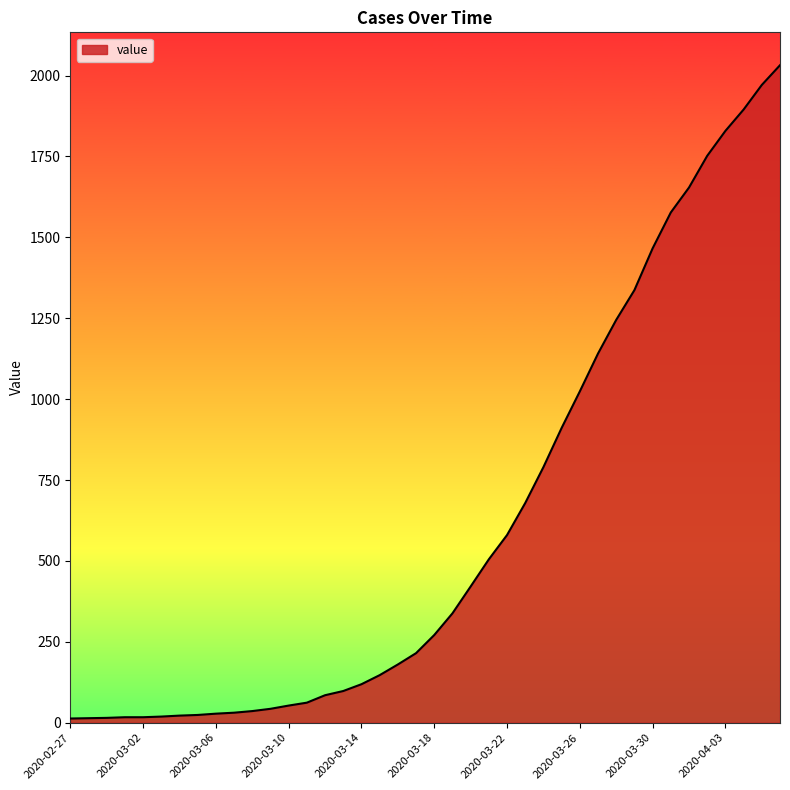

Does the chart display data point markers on the line(s)?

No